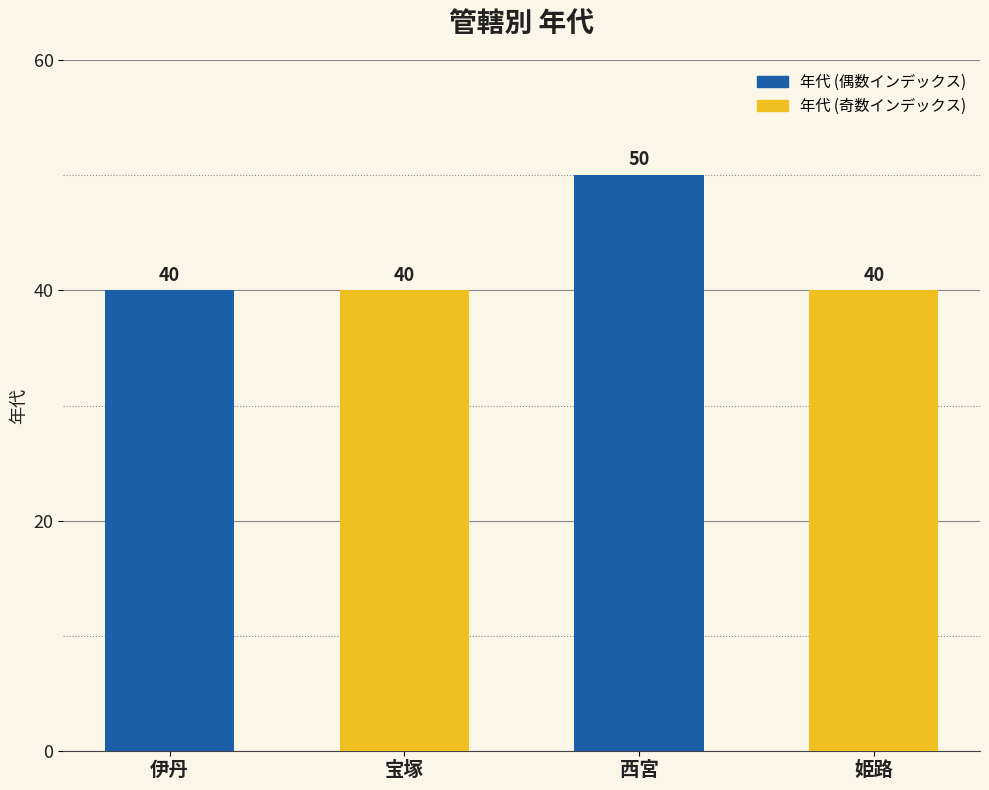

How many distinct data groups are displayed?

1